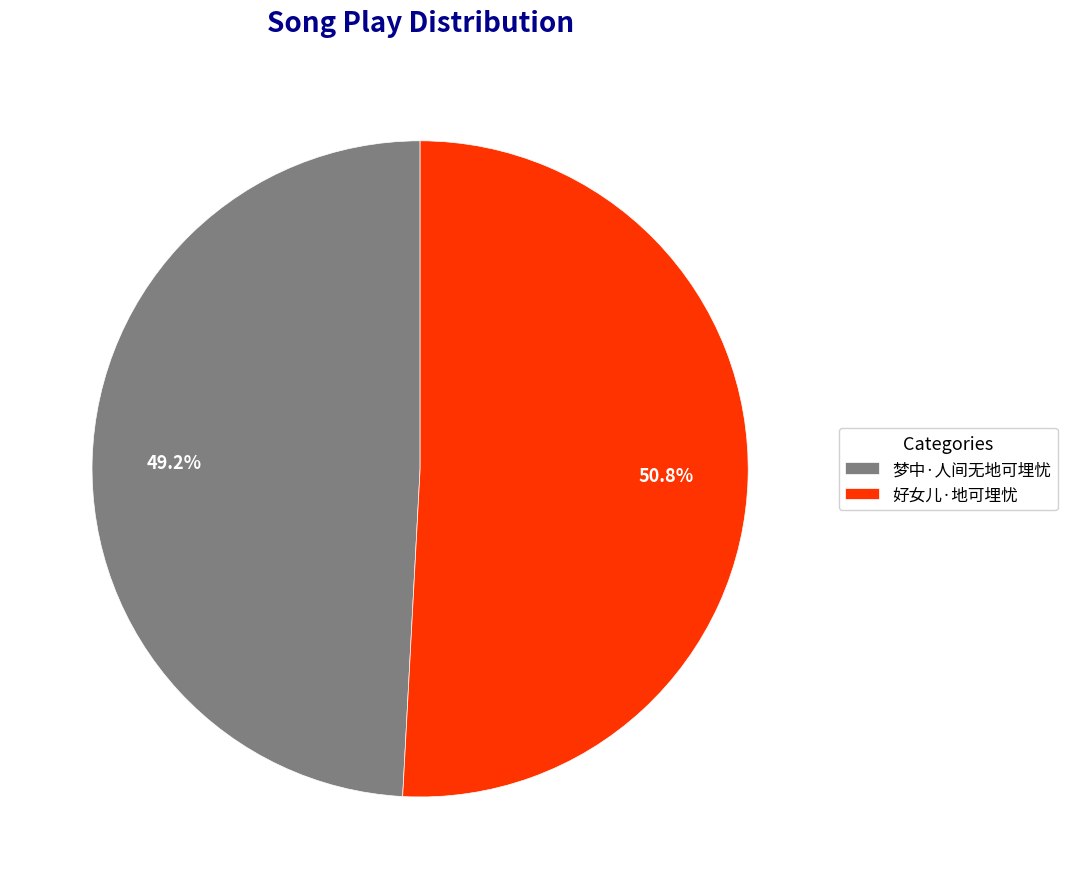

True or false: 好女儿·地可埋忧 accounts for 51% of the total.

True